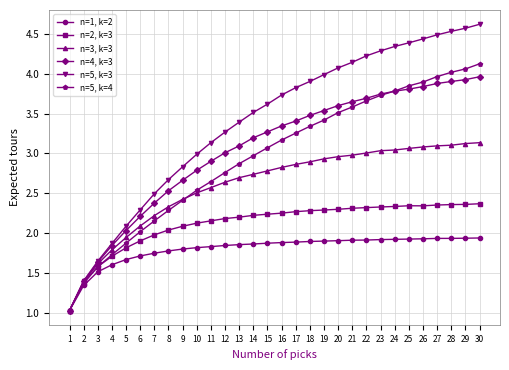

What is the smallest value displayed?

1.0